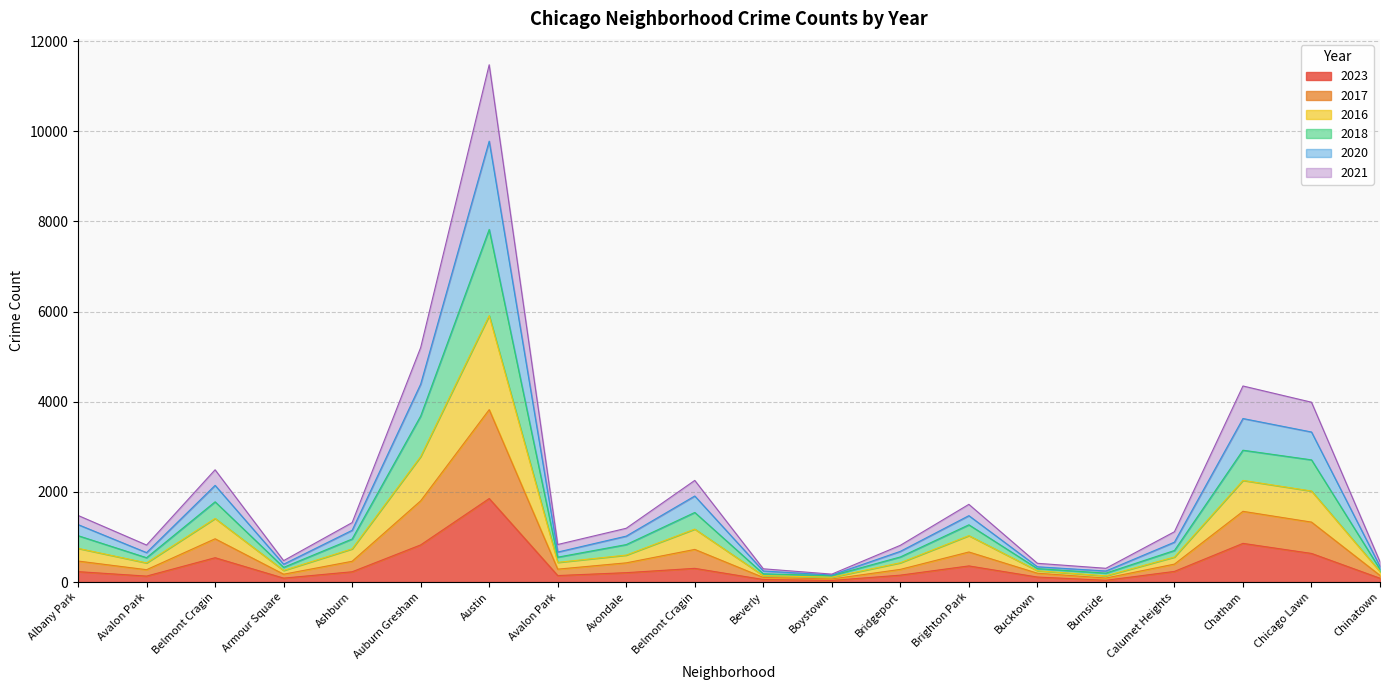

What is the total value across all series at Austin?

11477